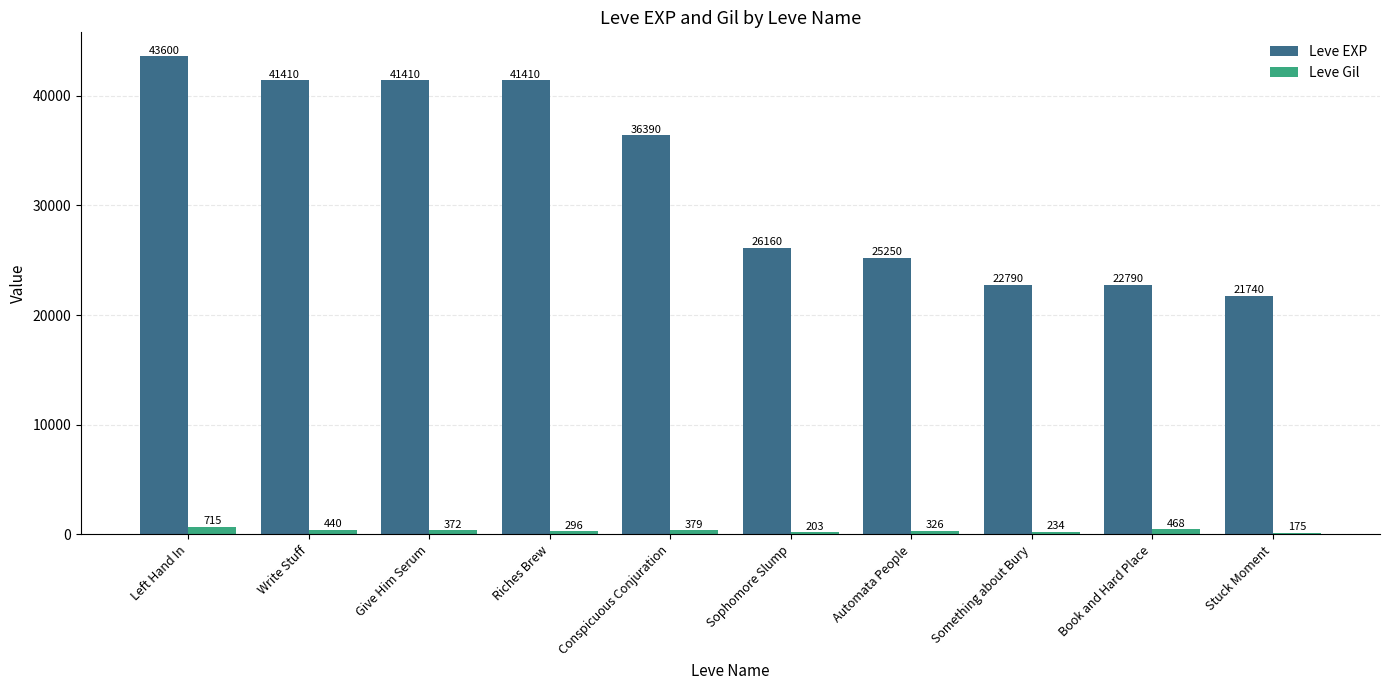

What is the spread (max minus min) of values at Automata People?

24924